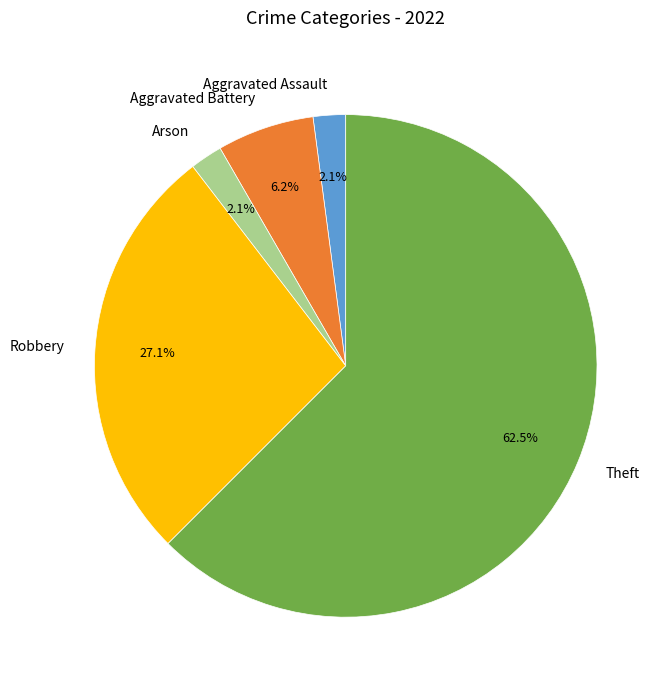

Which has a higher value, Robbery or Arson?

Robbery